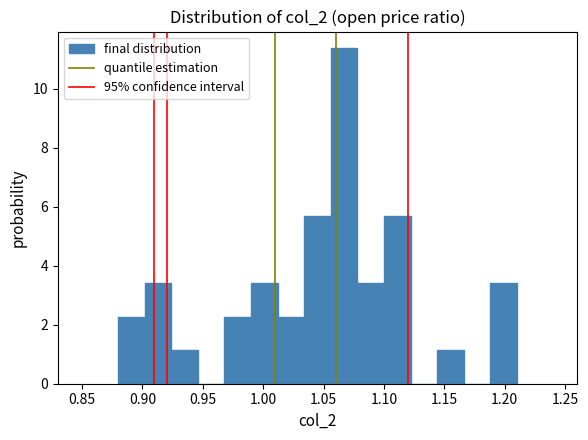

How tall is the bar that spans 1.100 to 1.122 on the x-axis? Neither the bar edges nor the heights are printed on the chart, so give them approximately, as read against the axes.

5.6